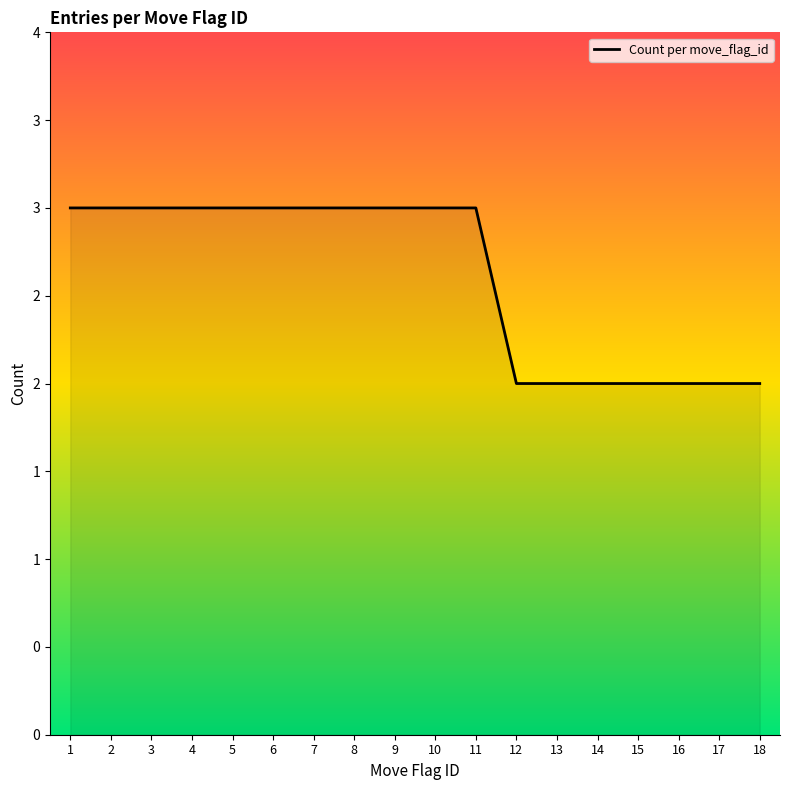

Where is the data nearest to the value 2?

12